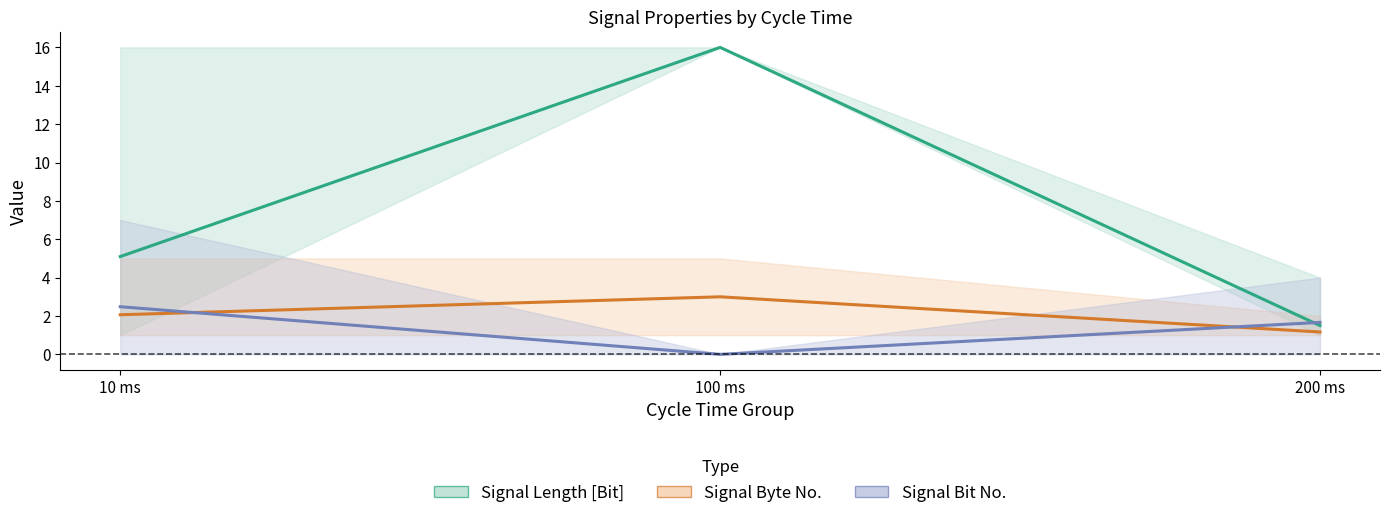

Does the chart have visible grid lines?

No